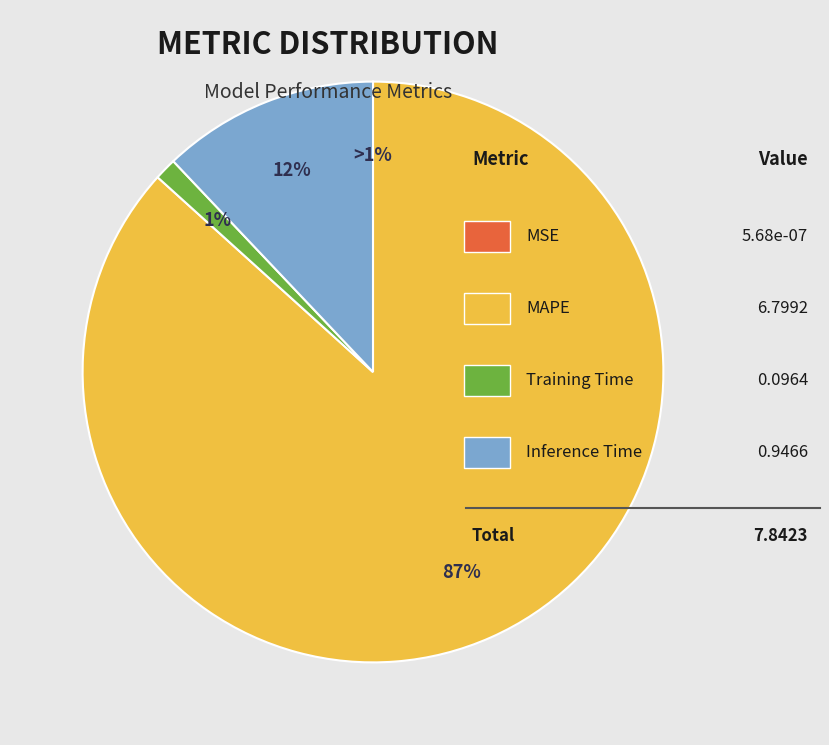

What is the change in value from MAPE to Inference Time?

-5.9